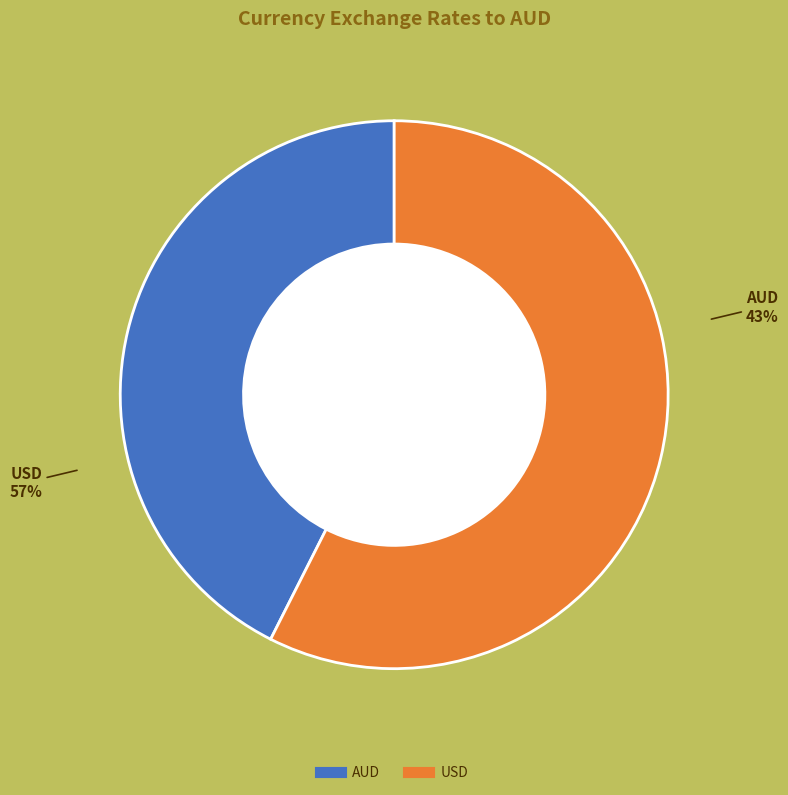

Between USD and AUD, which is larger?

USD